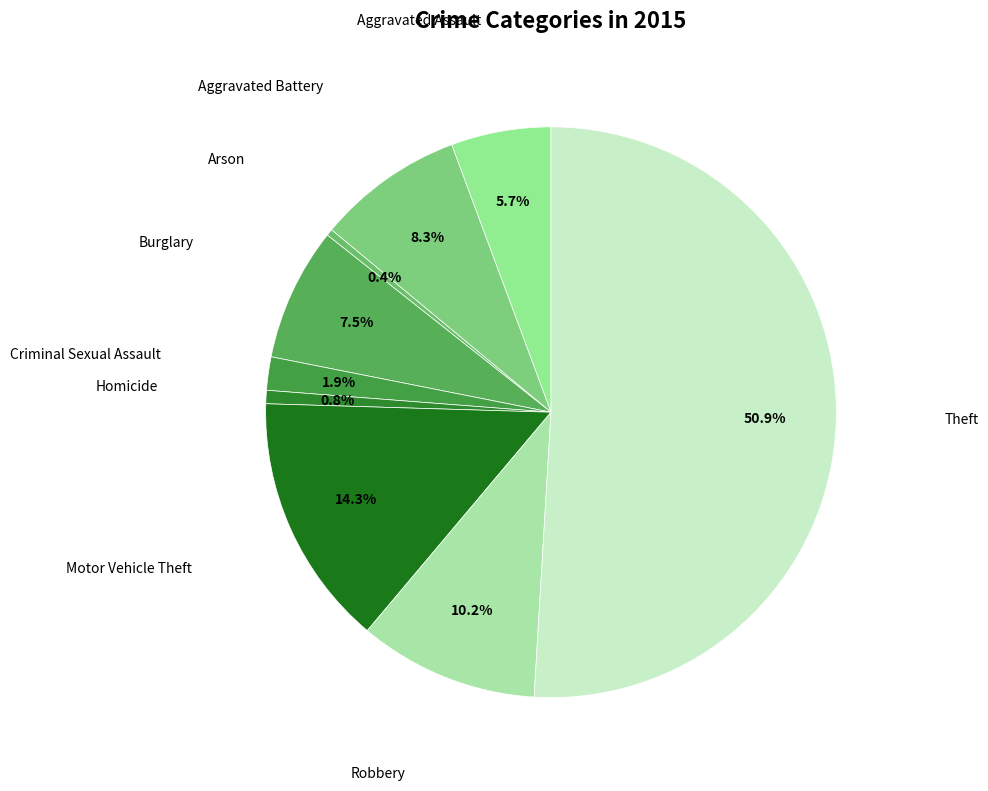

How many slices are in this pie chart?

9